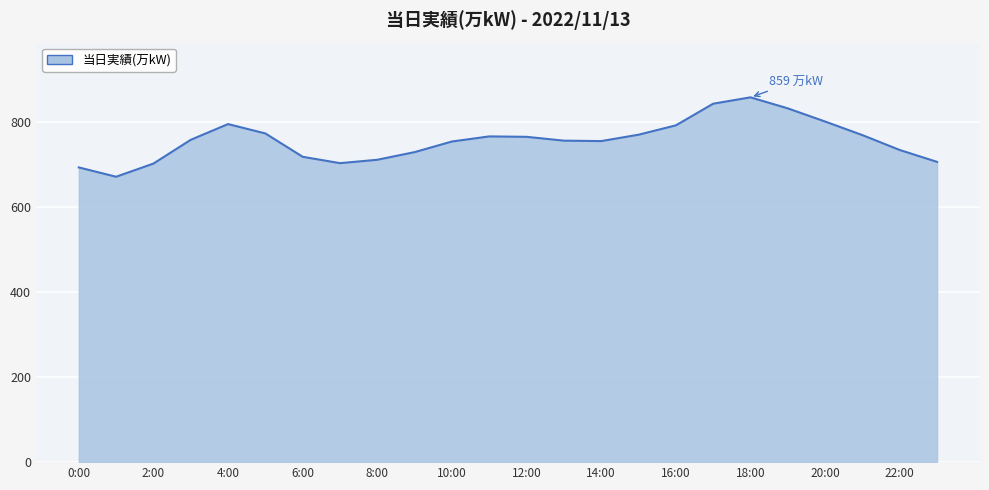

What is the minimum value shown in the chart?

672